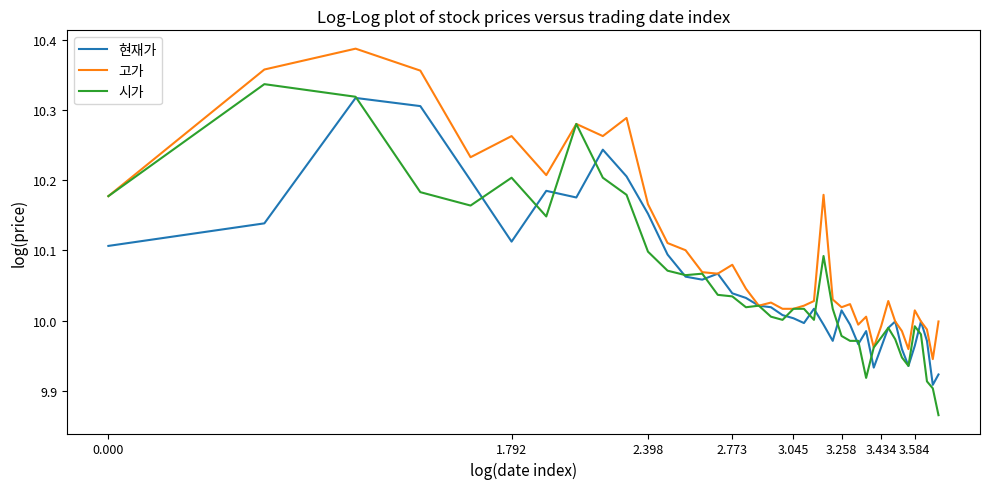

How many lines are shown in the chart?

3